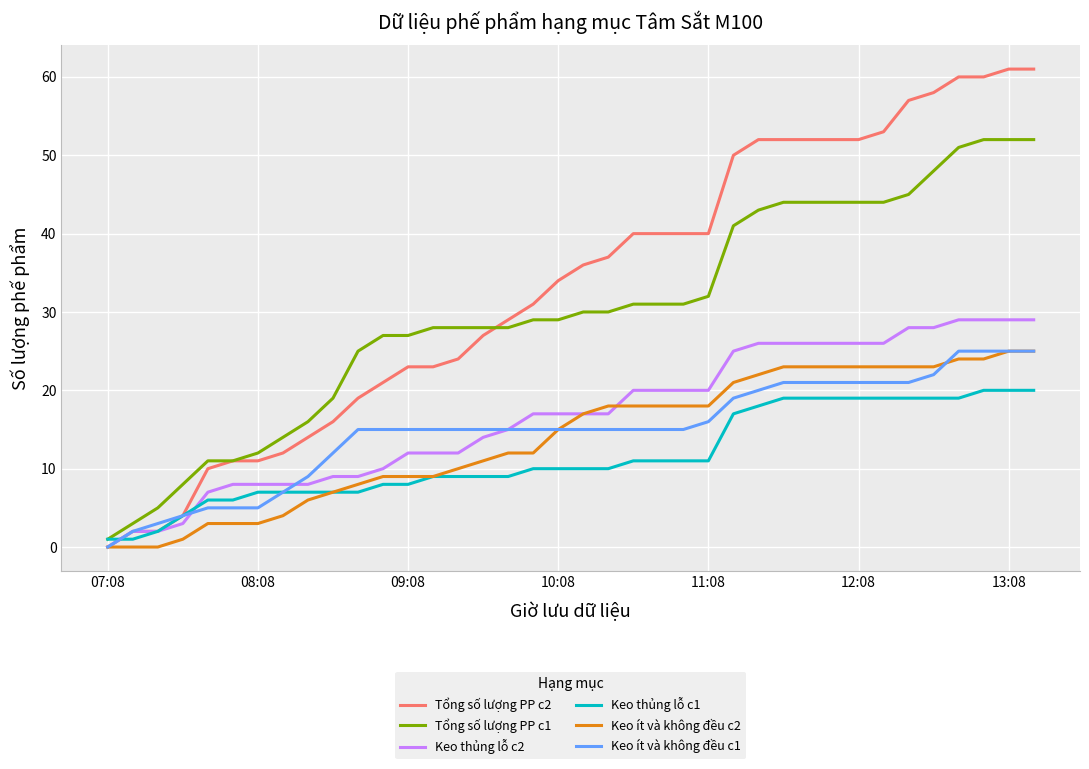

Is this an area chart (filled region under the line)?

No